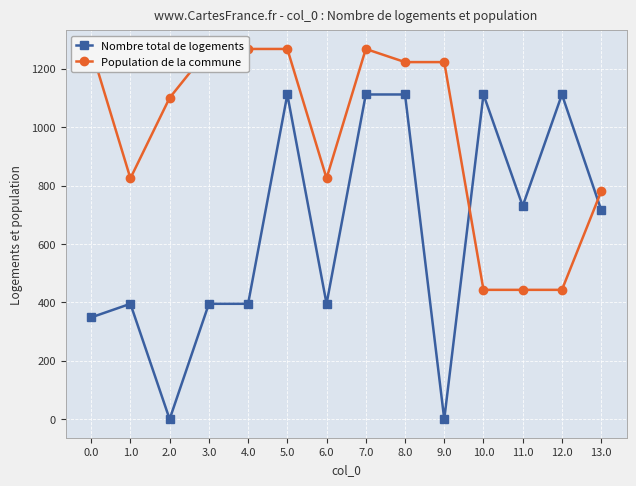

Reading left to right, transcribe all the data shown in this chart.

Nombre total de logements: 0.0=348.6	1.0=395.3	2.0=0.0	3.0=395.3	4.0=395.3	5.0=1112.1	6.0=395.3	7.0=1112.1	8.0=1112.1	9.0=0.0	10.0=1112.1	11.0=730.0	12.0=1112.1	13.0=716.9
Population de la commune: 0.0=1268.0	1.0=825.0	2.0=1100.7	3.0=1268.0	4.0=1268.0	5.0=1268.0	6.0=825.0	7.0=1268.0	8.0=1223.0	9.0=1223.0	10.0=443.0	11.0=443.0	12.0=443.0	13.0=780.0